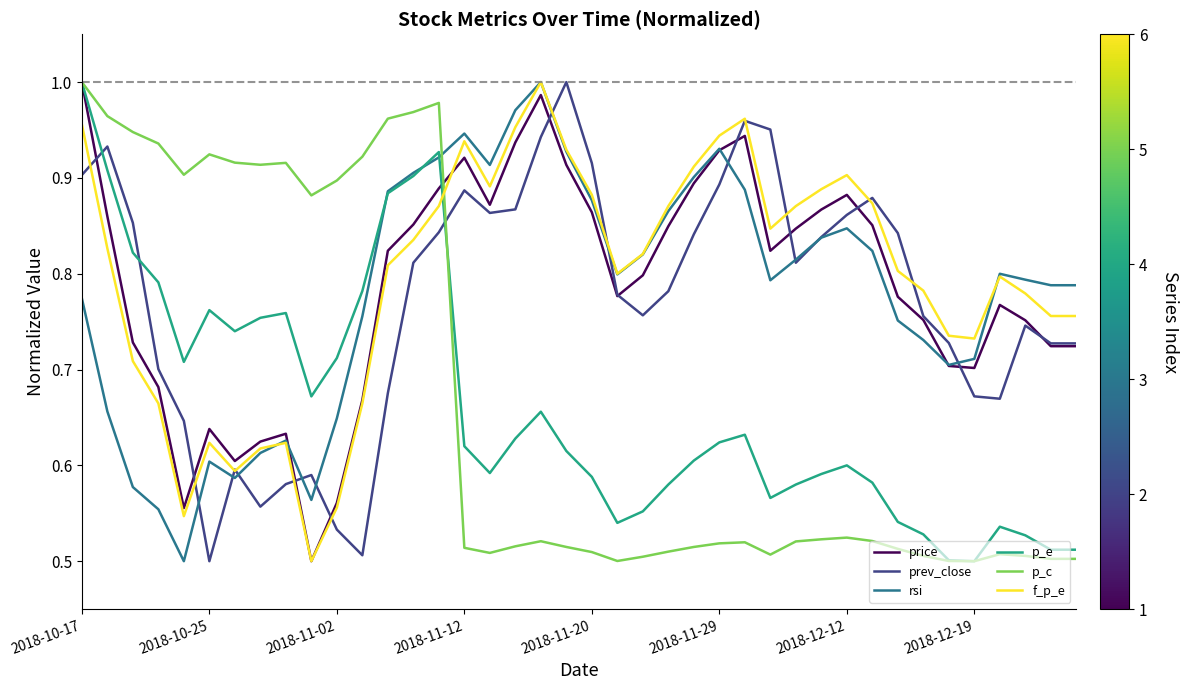

How many intersections are there between prev_close and p_e?

3